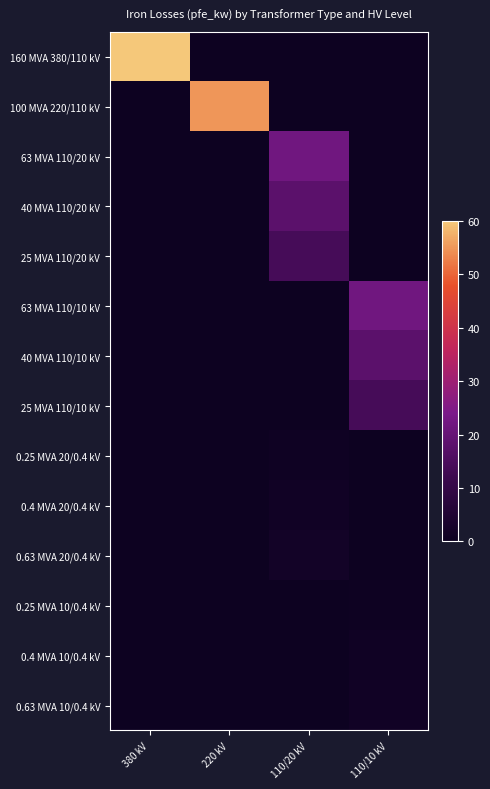

Reading left to right, what are all the values shown in this chart?

160 MVA 380/110 kV: 380 kV=60.0	220 kV=0.0	110/20 kV=0.0	110/10 kV=0.0
100 MVA 220/110 kV: 380 kV=0.0	220 kV=55.0	110/20 kV=0.0	110/10 kV=0.0
63 MVA 110/20 kV: 380 kV=0.0	220 kV=0.0	110/20 kV=22.0	110/10 kV=0.0
40 MVA 110/20 kV: 380 kV=0.0	220 kV=0.0	110/20 kV=18.0	110/10 kV=0.0
25 MVA 110/20 kV: 380 kV=0.0	220 kV=0.0	110/20 kV=14.0	110/10 kV=0.0
63 MVA 110/10 kV: 380 kV=0.0	220 kV=0.0	110/20 kV=0.0	110/10 kV=22.0
40 MVA 110/10 kV: 380 kV=0.0	220 kV=0.0	110/20 kV=0.0	110/10 kV=18.0
25 MVA 110/10 kV: 380 kV=0.0	220 kV=0.0	110/20 kV=0.0	110/10 kV=14.0
0.25 MVA 20/0.4 kV: 380 kV=0.0	220 kV=0.0	110/20 kV=0.8	110/10 kV=0.0
0.4 MVA 20/0.4 kV: 380 kV=0.0	220 kV=0.0	110/20 kV=1.4	110/10 kV=0.0
0.63 MVA 20/0.4 kV: 380 kV=0.0	220 kV=0.0	110/20 kV=1.6	110/10 kV=0.0
0.25 MVA 10/0.4 kV: 380 kV=0.0	220 kV=0.0	110/20 kV=0.0	110/10 kV=0.6
0.4 MVA 10/0.4 kV: 380 kV=0.0	220 kV=0.0	110/20 kV=0.0	110/10 kV=0.9
0.63 MVA 10/0.4 kV: 380 kV=0.0	220 kV=0.0	110/20 kV=0.0	110/10 kV=1.2